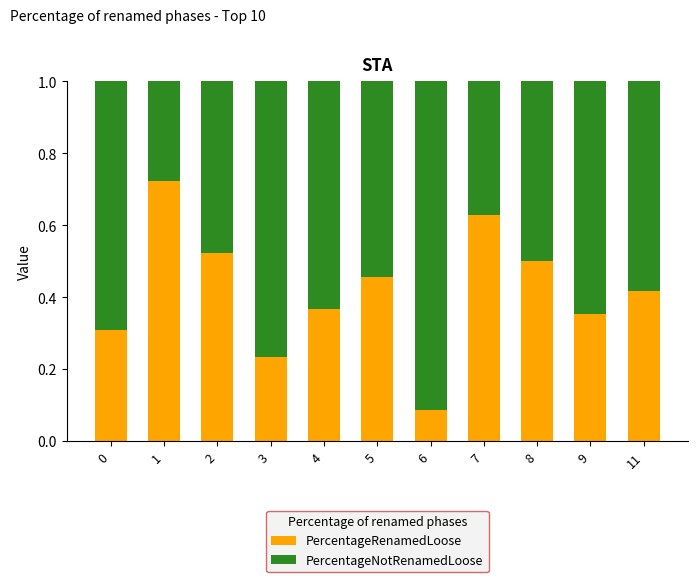

At which label is PercentageRenamedLoose closest to 0?

6